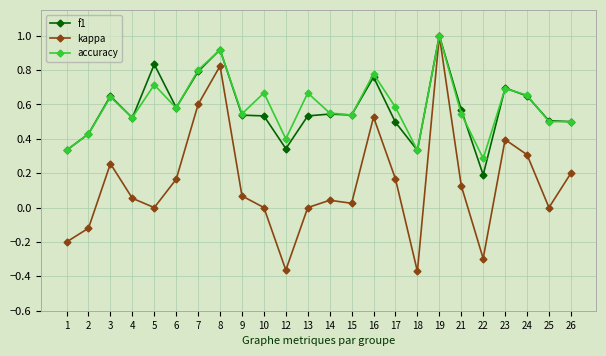

Where is the first local maximum for f1?

3